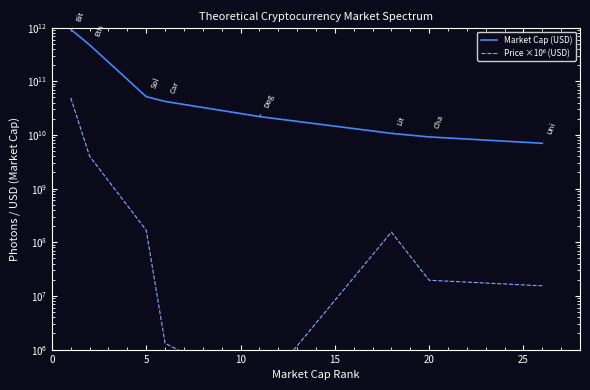

True or false: Market Cap (USD) has more than 2 points higher than both neighbors.

False